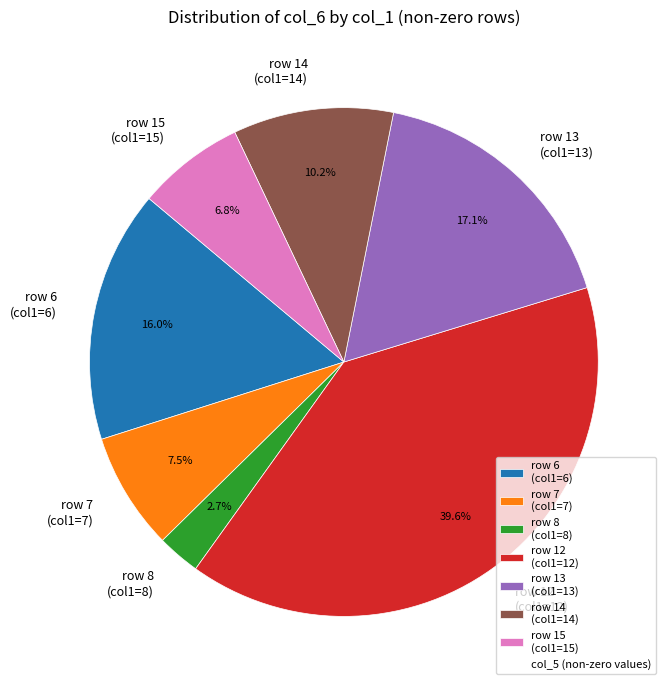

Combined, what portion of the pie is row 14 (col1=14) and row 8 (col1=8)?

12.9%